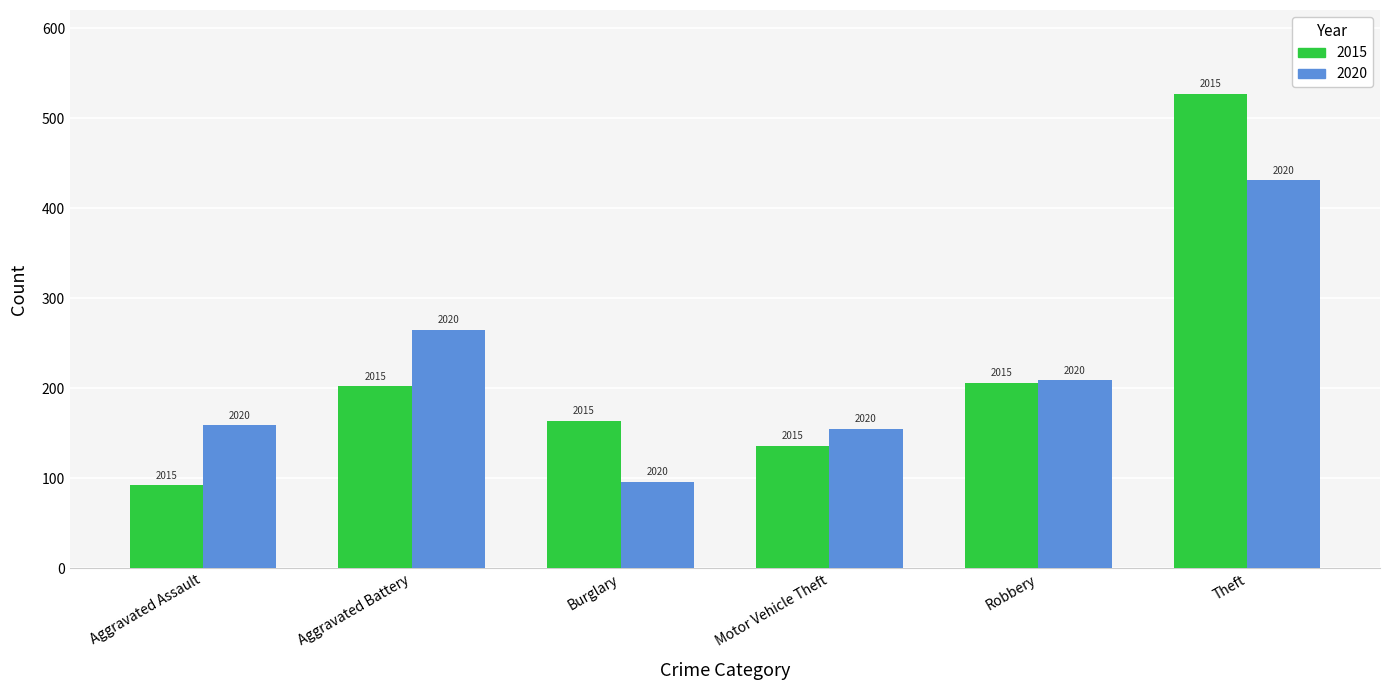

How many groups of bars are there?

6